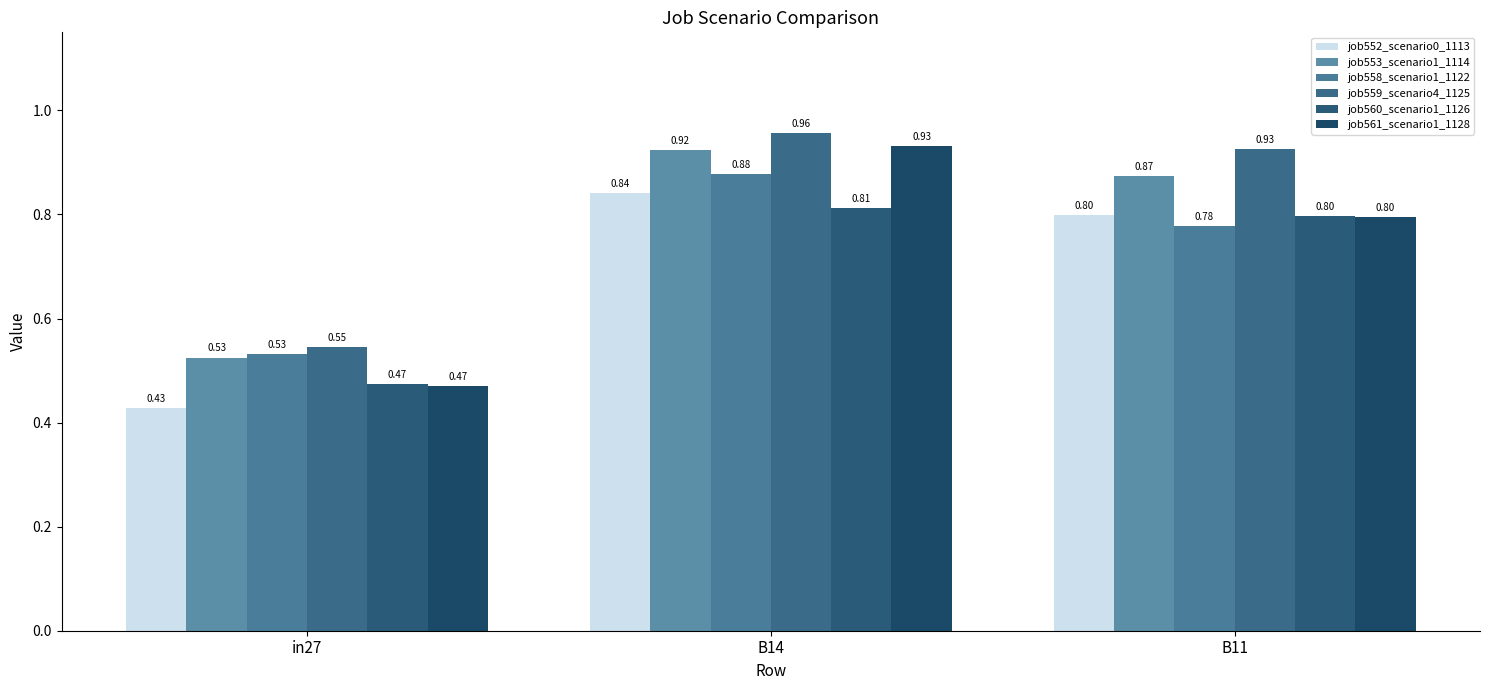

What is the difference between the highest and lowest values at in27?

0.1